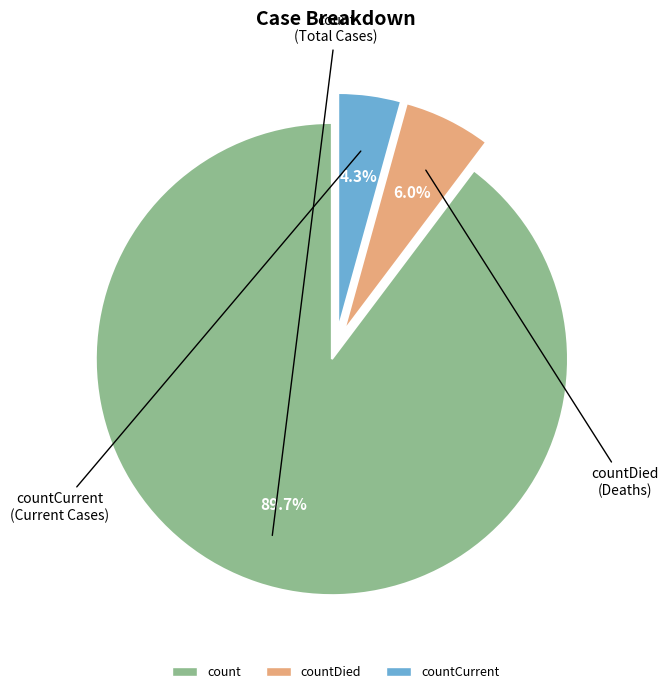

Is there a majority slice in this chart?

Yes